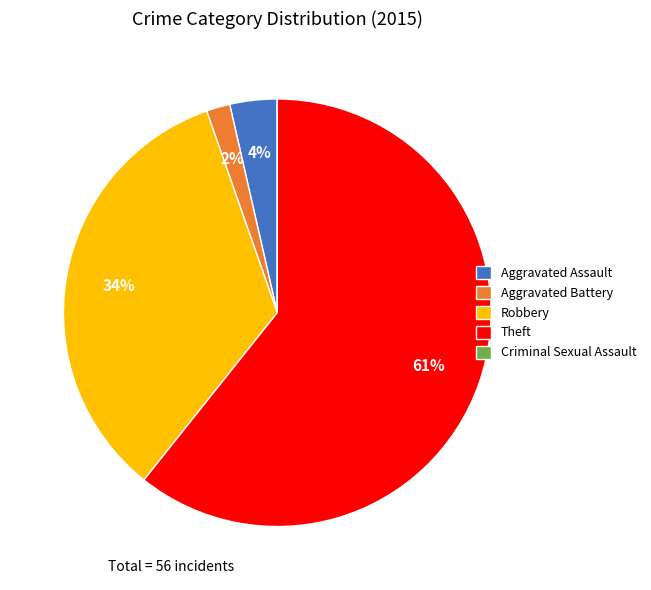

What is the majority slice?

Theft